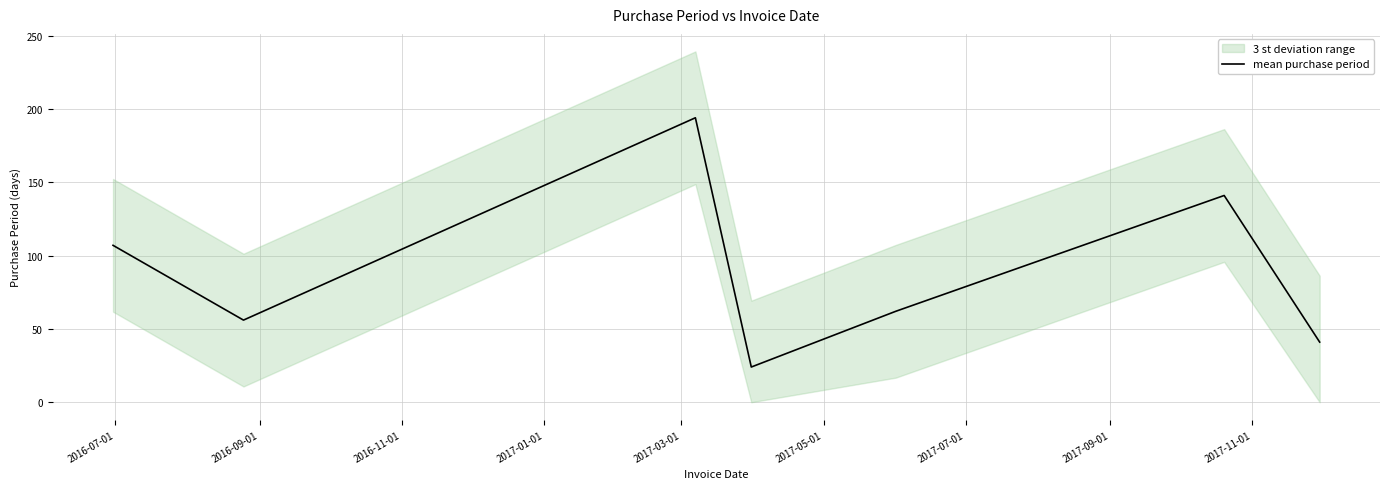

What is the greatest value displayed?

194